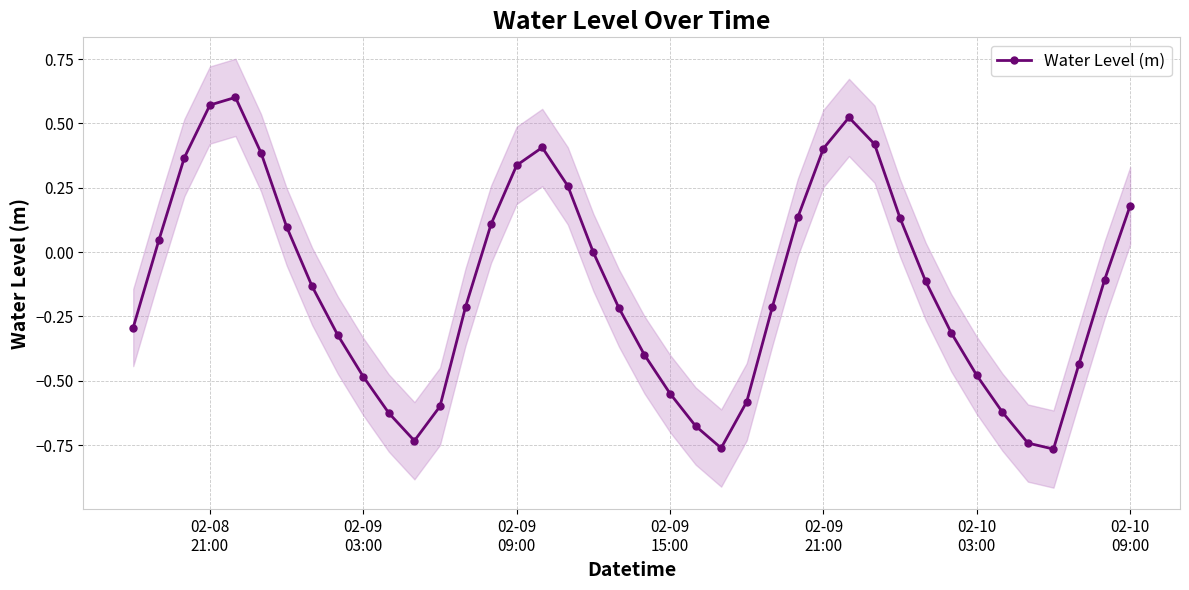

How many interior local valleys does the Water Level (m) series have?

3